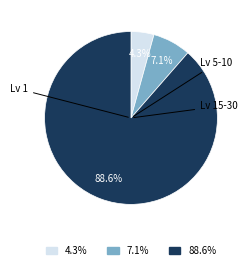

Does any single category account for the majority?

Yes